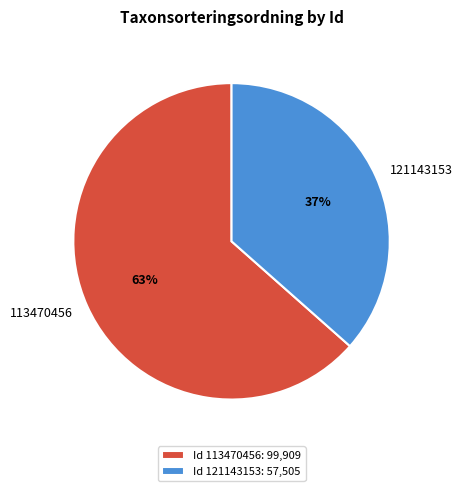

How many slices are in this pie chart?

2